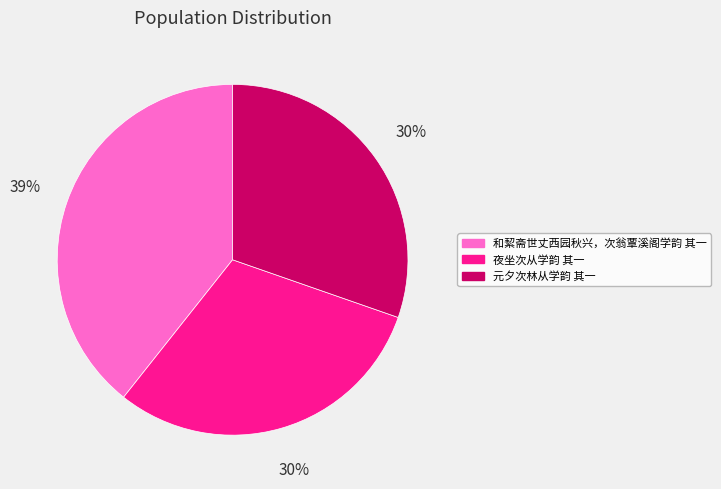

Which category has the biggest portion of the pie?

和絜斋世丈西园秋兴，次翁覃溪阁学韵 其一